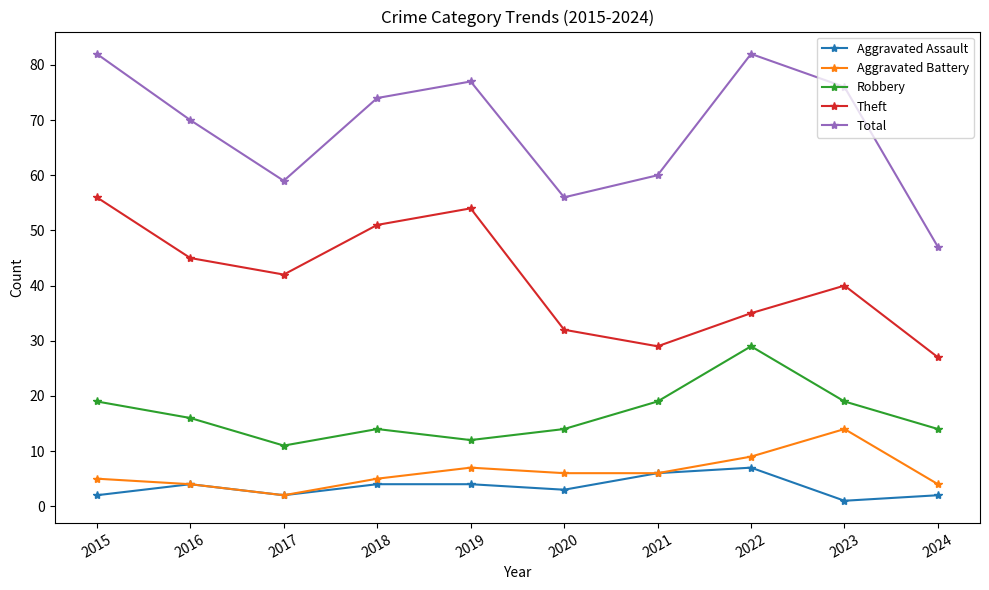

True or false: Total and Theft cross at least once.

False